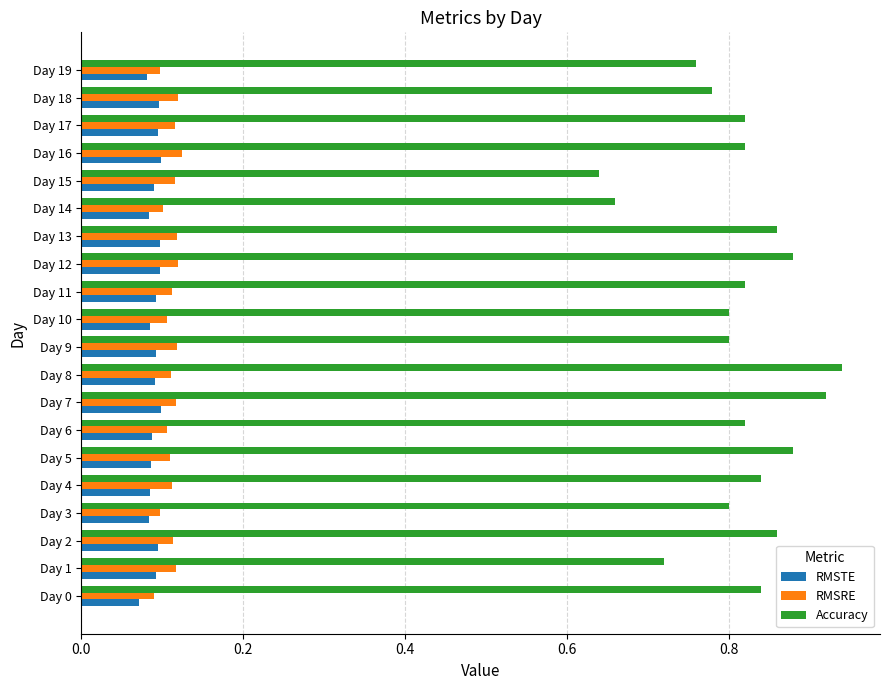

What is the total value across all series at Day 8?

1.1